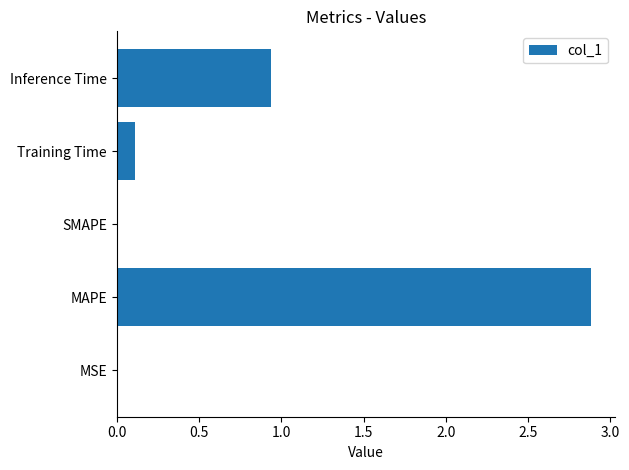

What is the greatest value displayed?

2.9